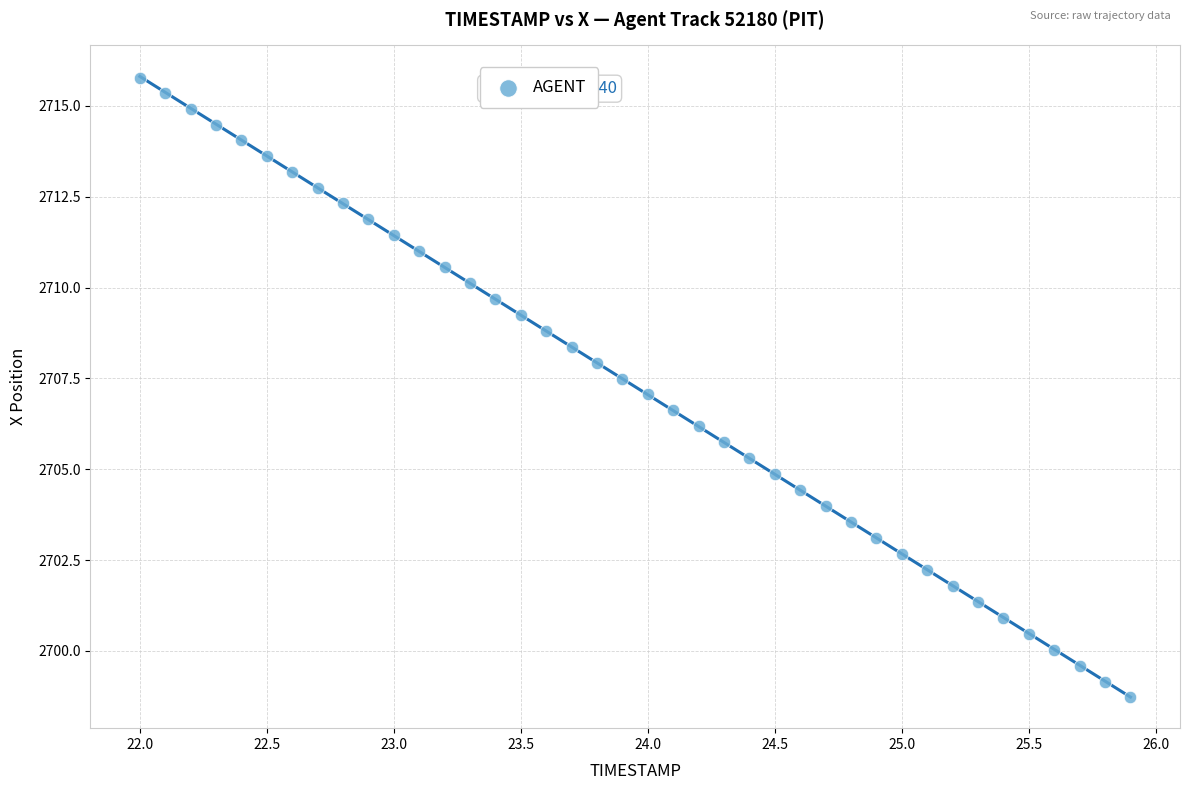

What is the range of X values (max minus min)?

3.9